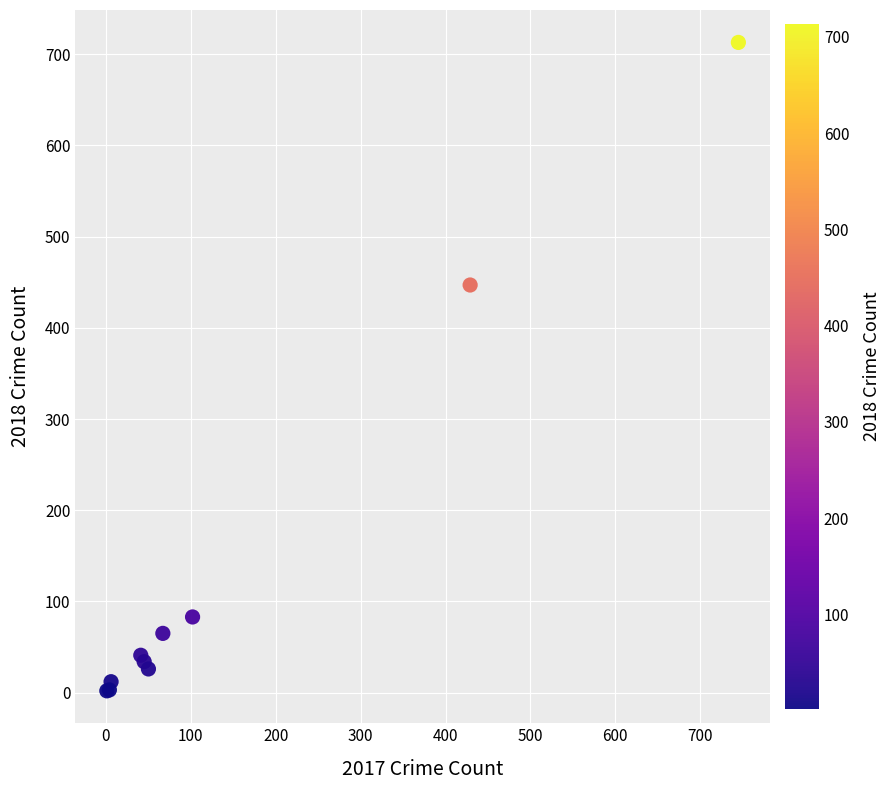

What Y value in the scatter plot is closest to 357?

447